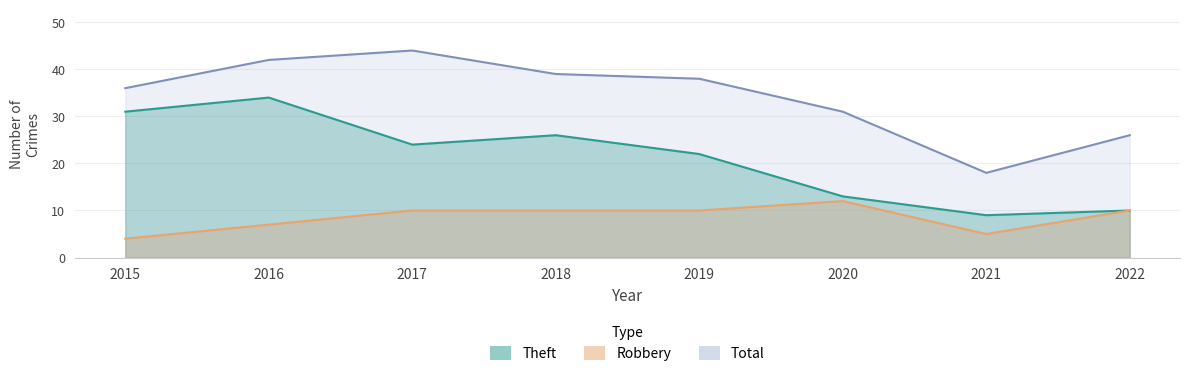

At which category is the sum across all series the highest?

2016